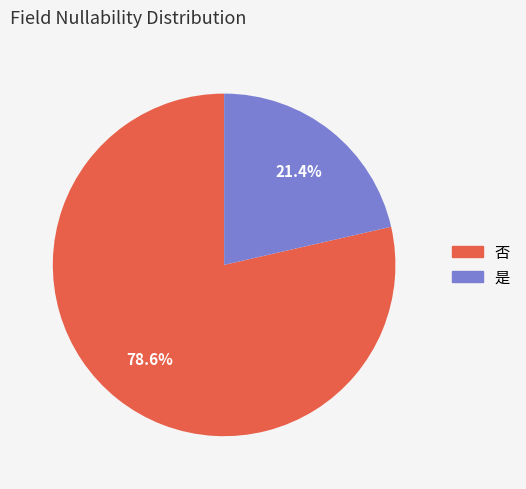

To the nearest percent, what is the average slice percentage?

50%